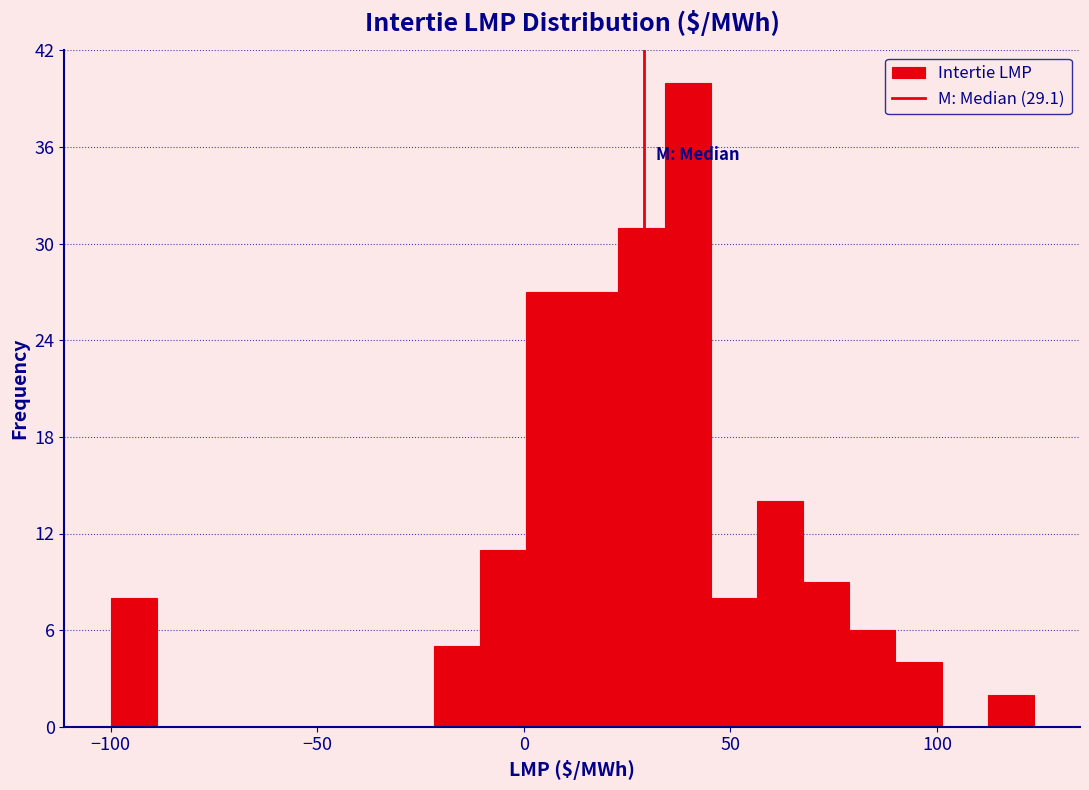

Read against the x-axis, roughly where is the centre of the tallest bar?

40